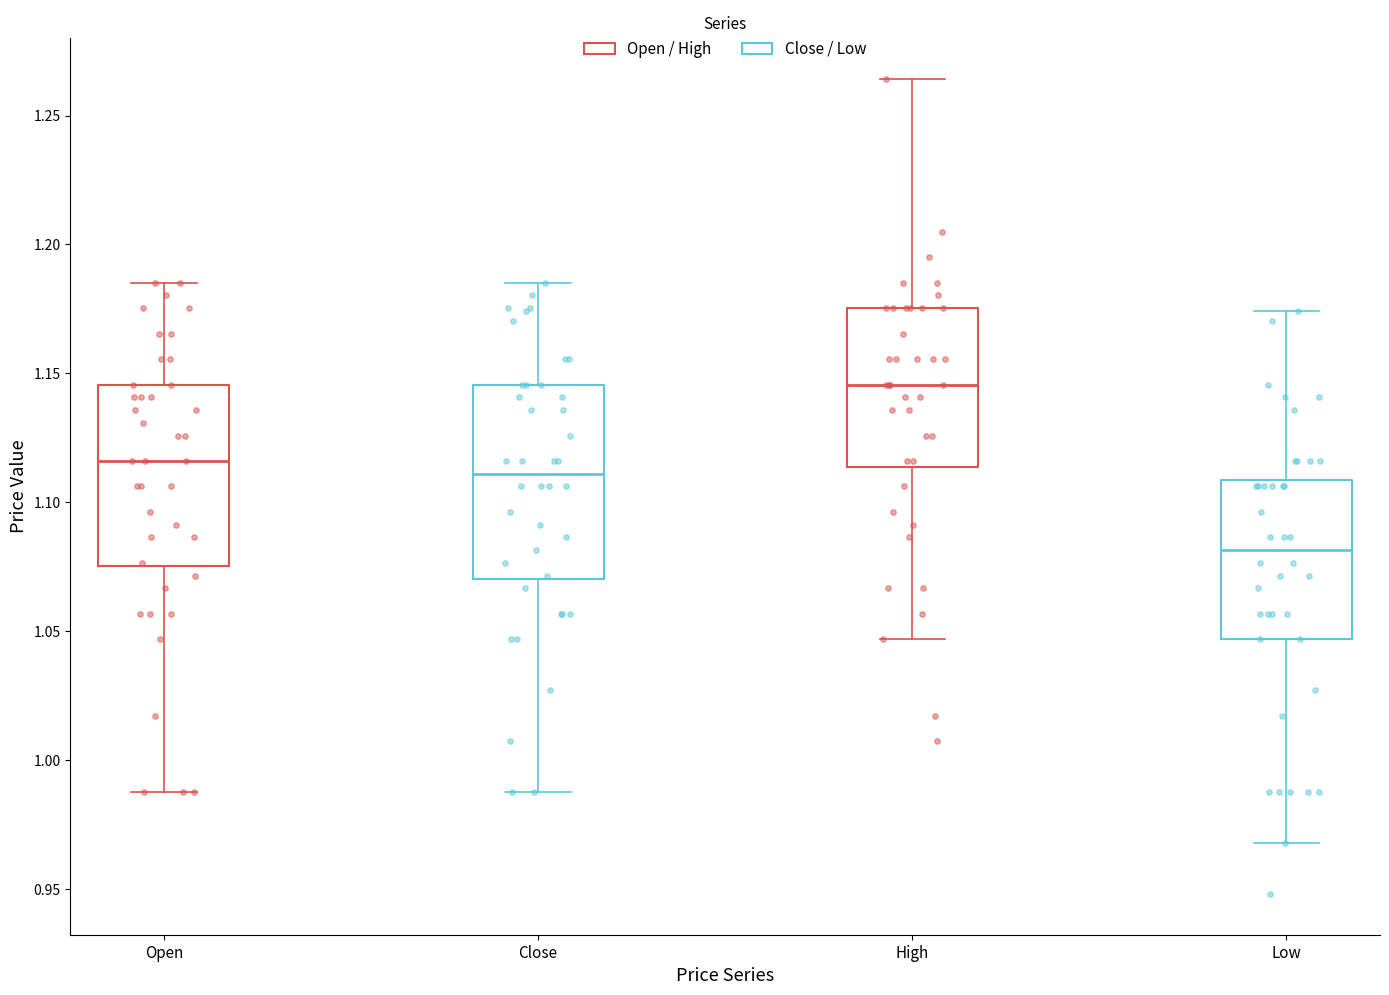

Reading left to right, read every box against the y-axis: the position of its median line, the range the box covers, and the ends of its whiskers. The values are not printed on the chart, so give them approximately, as read against the axis.

Open: median 1.115, box 1.075 to 1.145, whiskers 0.990 to 1.185
Close: median 1.110, box 1.070 to 1.145, whiskers 0.990 to 1.185
High: median 1.145, box 1.115 to 1.175, whiskers 1.045 to 1.265
Low: median 1.080, box 1.045 to 1.110, whiskers 0.970 to 1.175